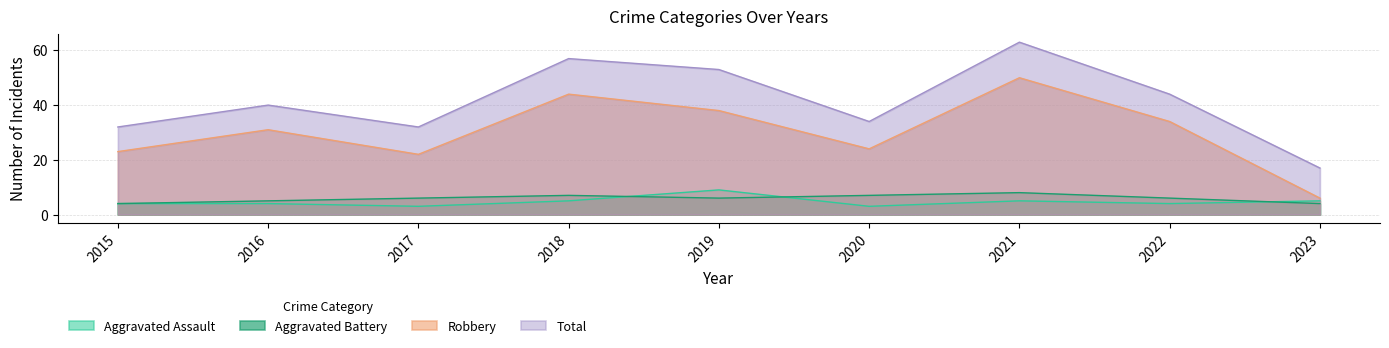

What is the total value across all series at 2022?

88